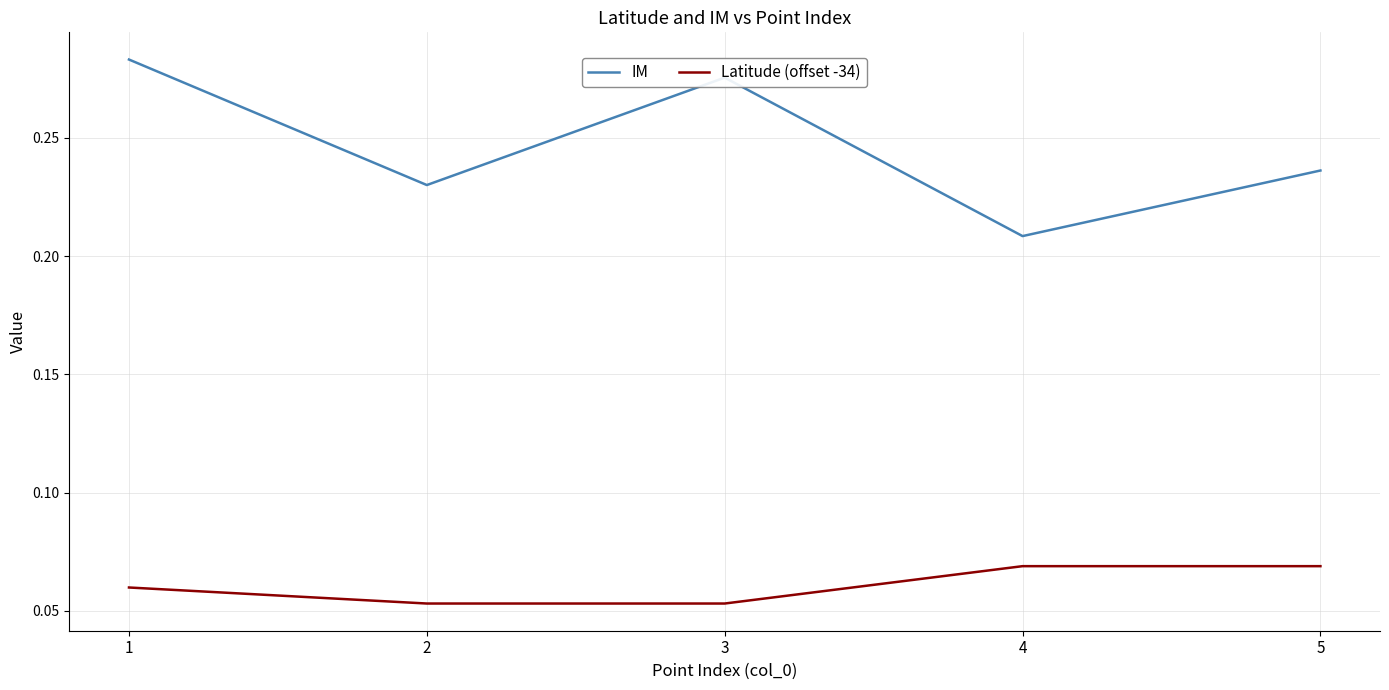

Which series has the largest range (max minus min)?

IM